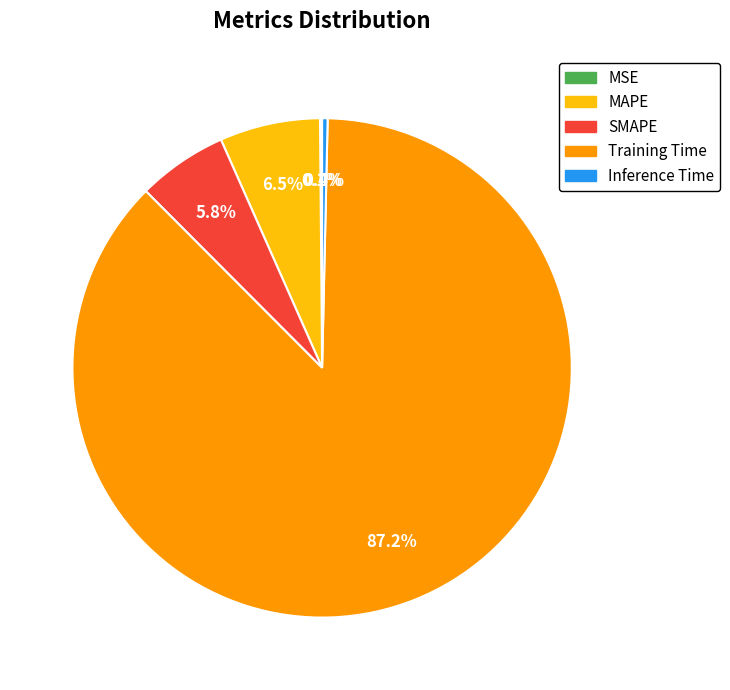

What is the largest slice in the pie chart?

Training Time